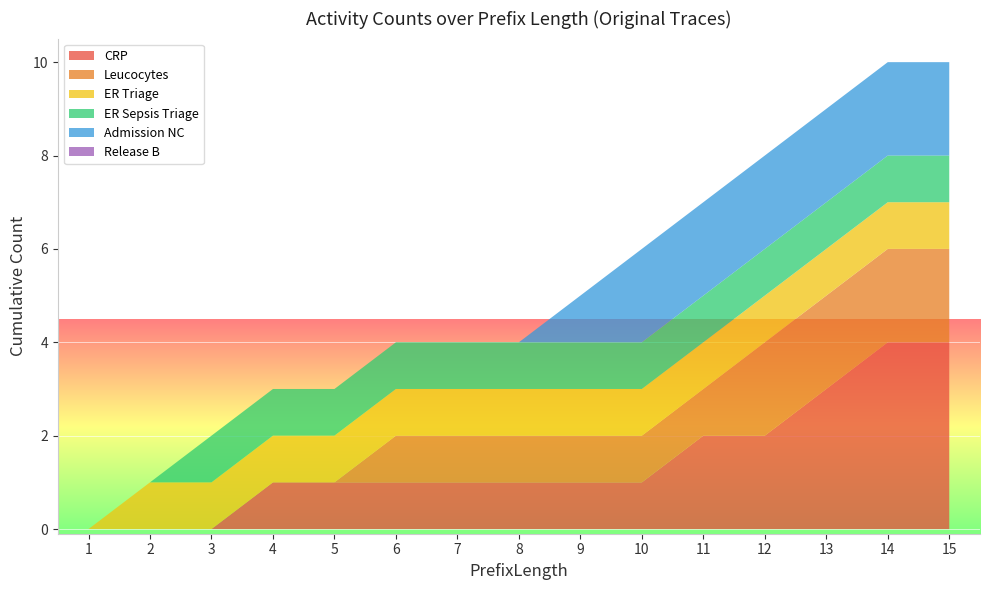

The value of CRP at 15 is 4. True or false?

True